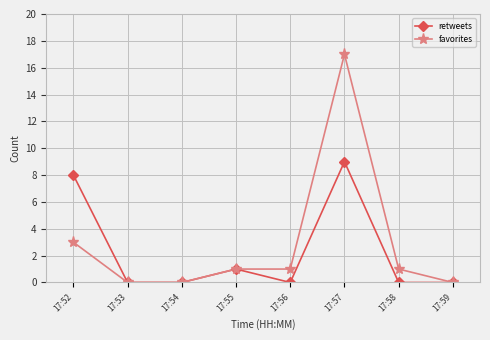

The value of favorites at 17:58 is 1. True or false?

True